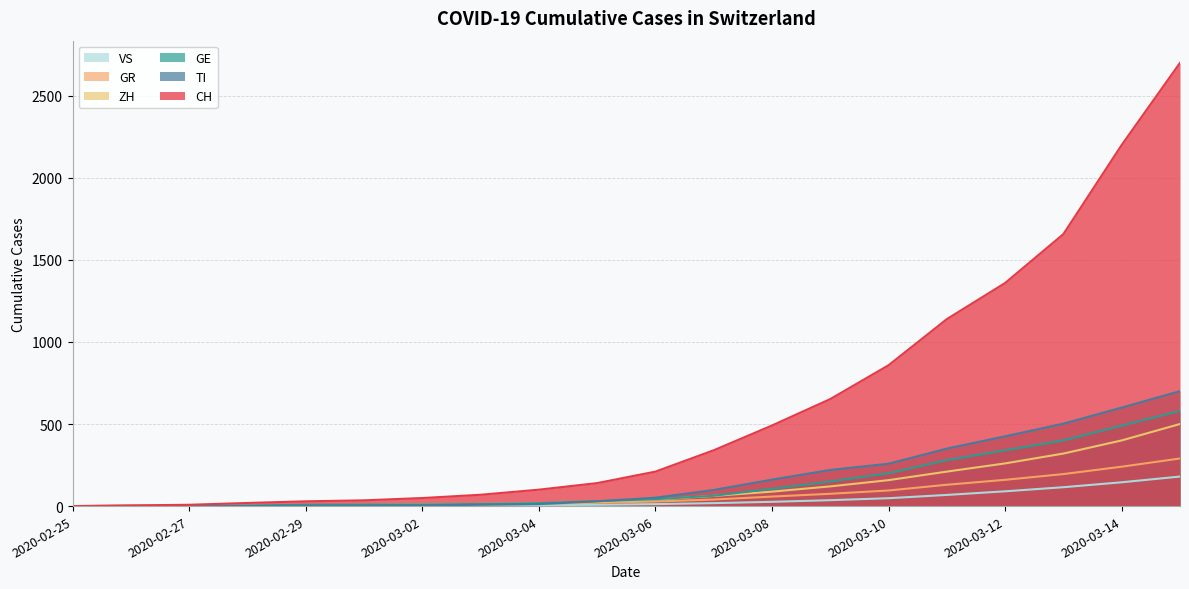

What is the difference between the maximum and minimum values in the GE series?

580